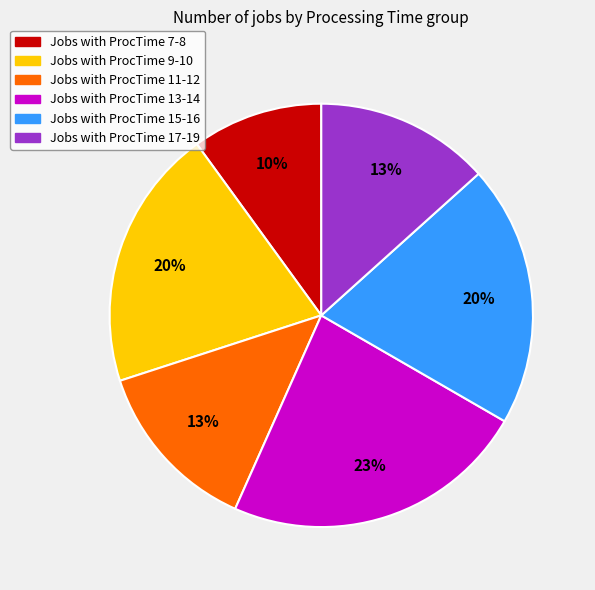

To the nearest percent, what is the difference between the largest and smallest slice percentages?

13%